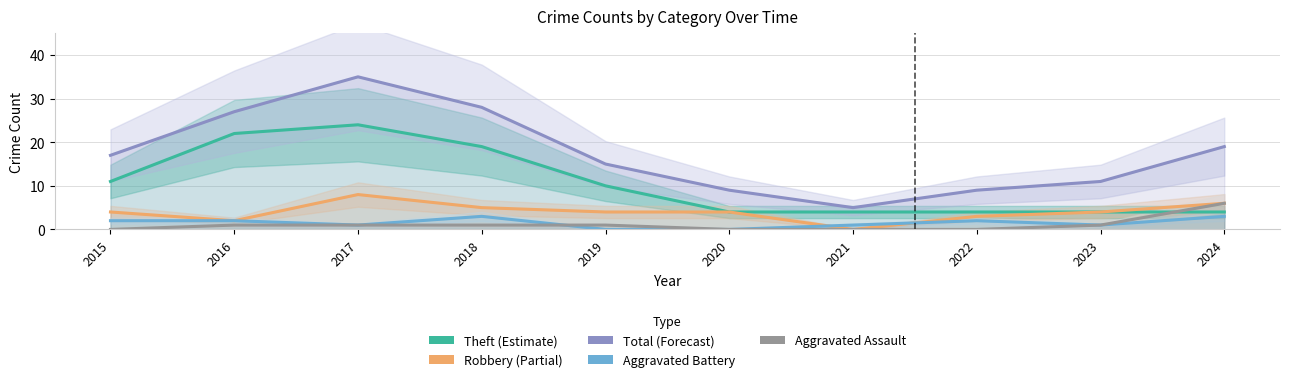

What are all the series names shown in the legend?

Theft, Robbery, Total, Aggravated Battery, Aggravated Assault